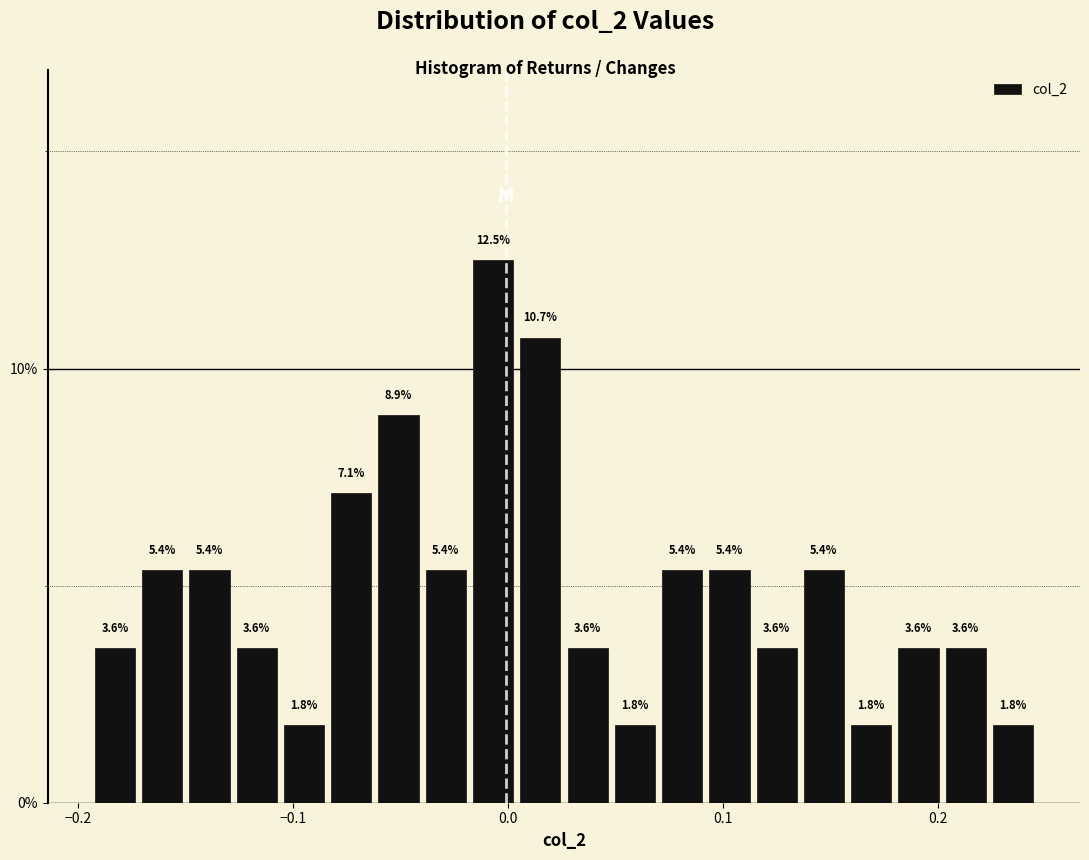

Read against the x-axis, roughly where is the centre of the tallest bar?

-0.01